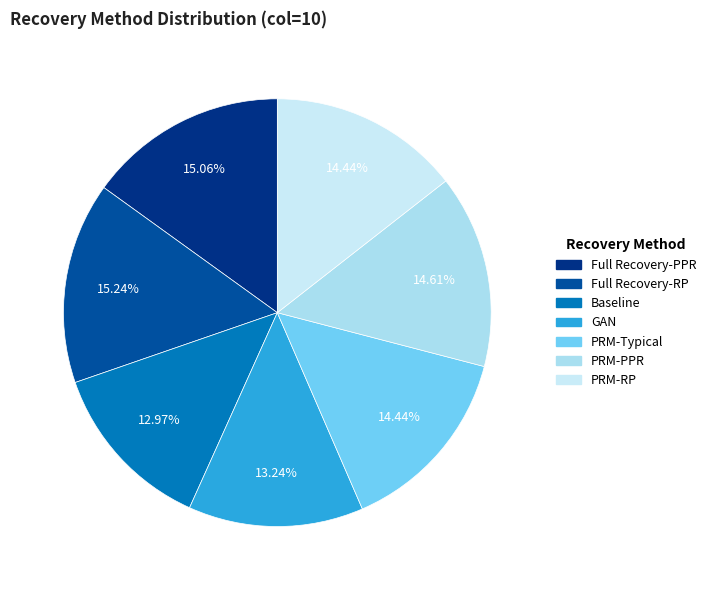

How many slices are in this pie chart?

7